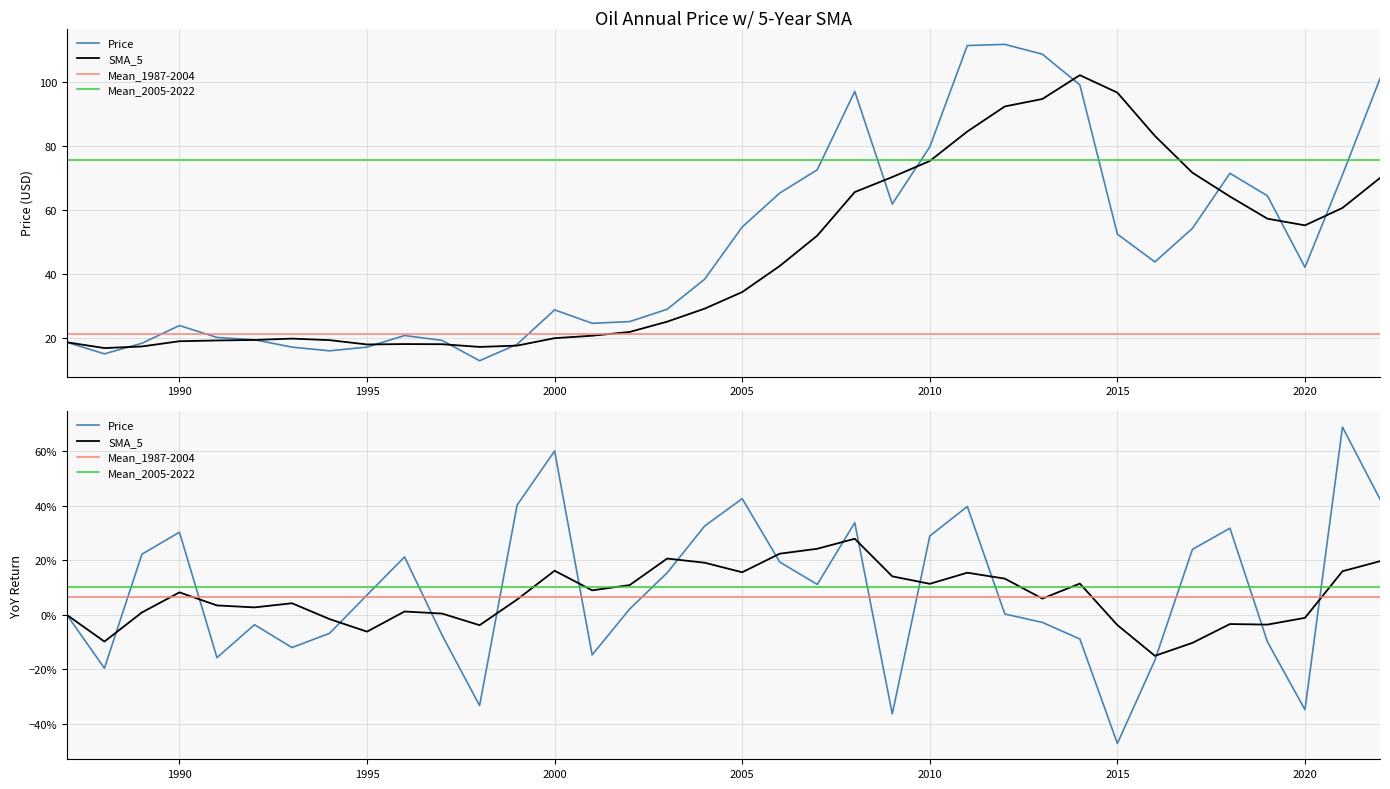

List the labels in order of value, largest first.

2012, 2011, 2013, 2022, 2014, 2008, 2010, 2007, 2018, 2021, 2006, 2019, 2009, 2005, 2017, 2015, 2016, 2020, 2004, 2003, 2000, 2002, 2001, 1990, 1996, 1991, 1992, 1997, 1987, 1989, 1999, 1995, 1993, 1994, 1988, 1998